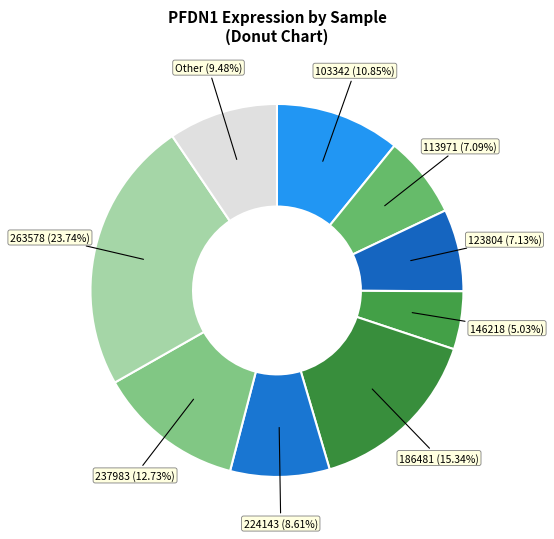

What is the largest slice in the pie chart?

263578 (23.74%)